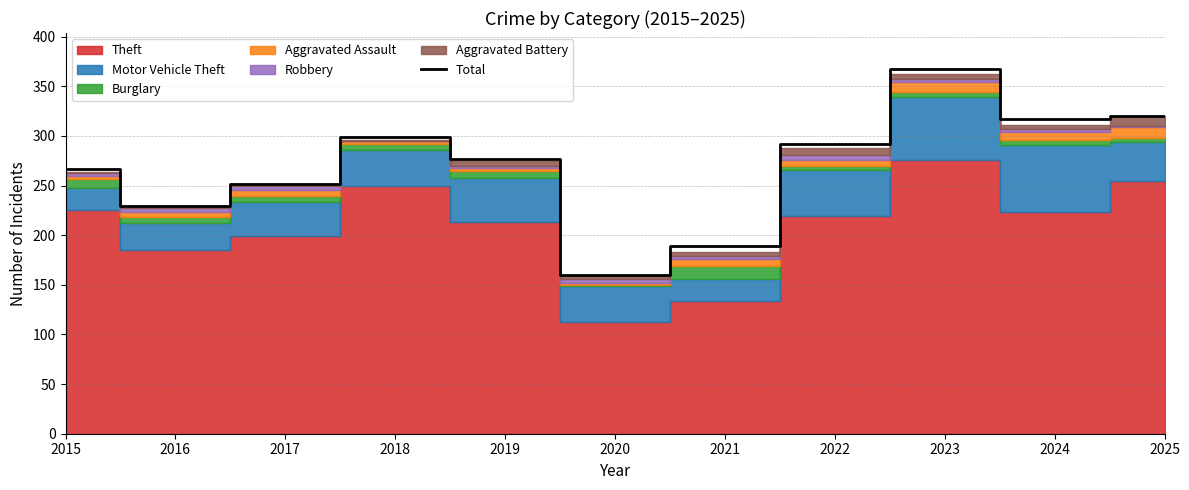

The value at 2016 is 320. True or false?

False